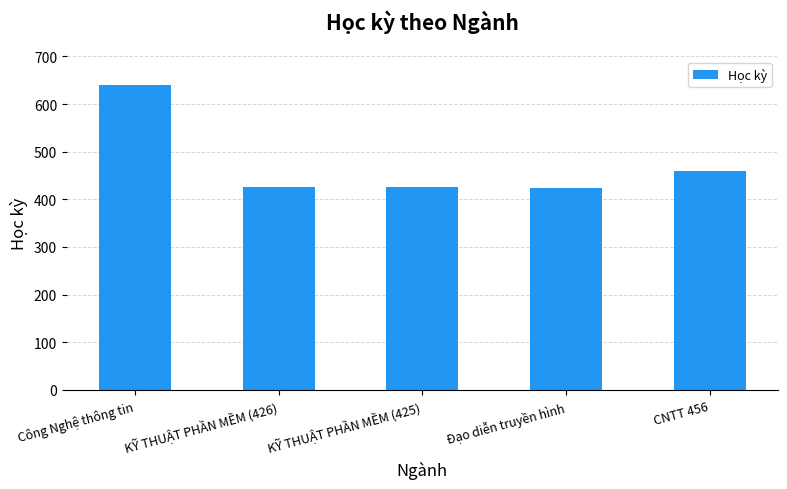

What is the value of the 2nd bar from the left?

426